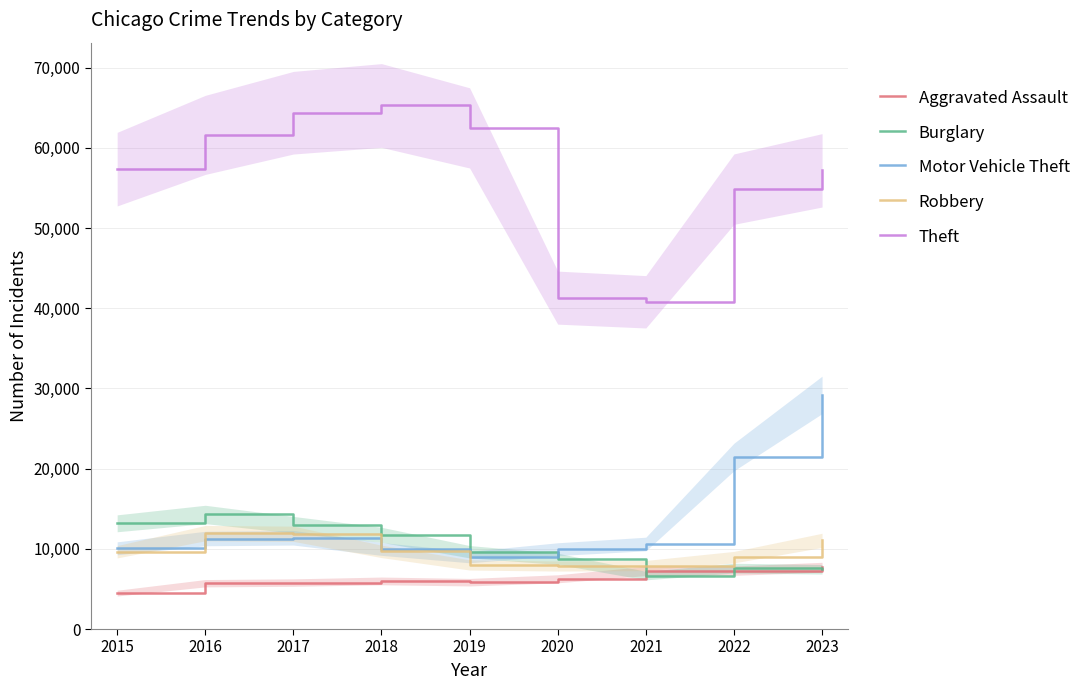

After their last crossing, which series has the higher values: Aggravated Assault or Burglary?

Aggravated Assault